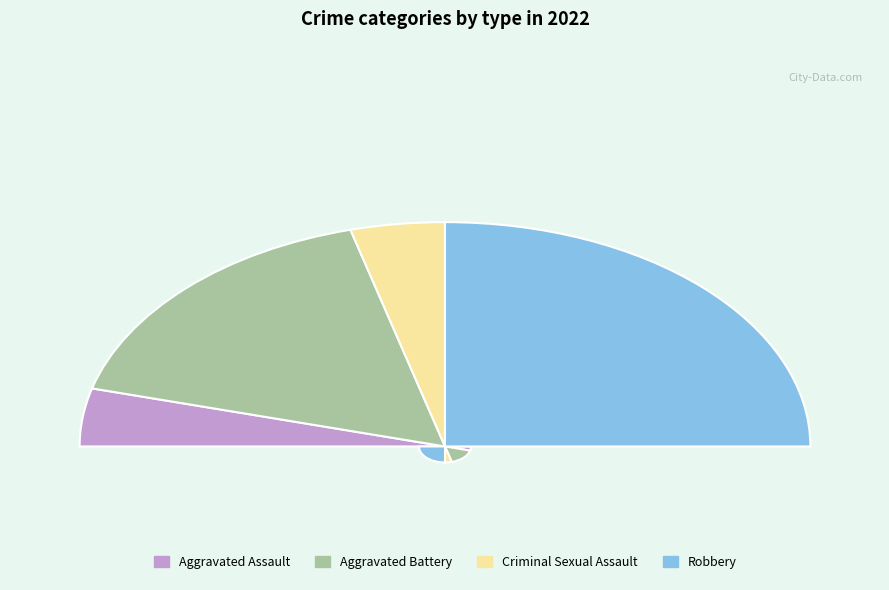

How many segments does this pie chart have?

4